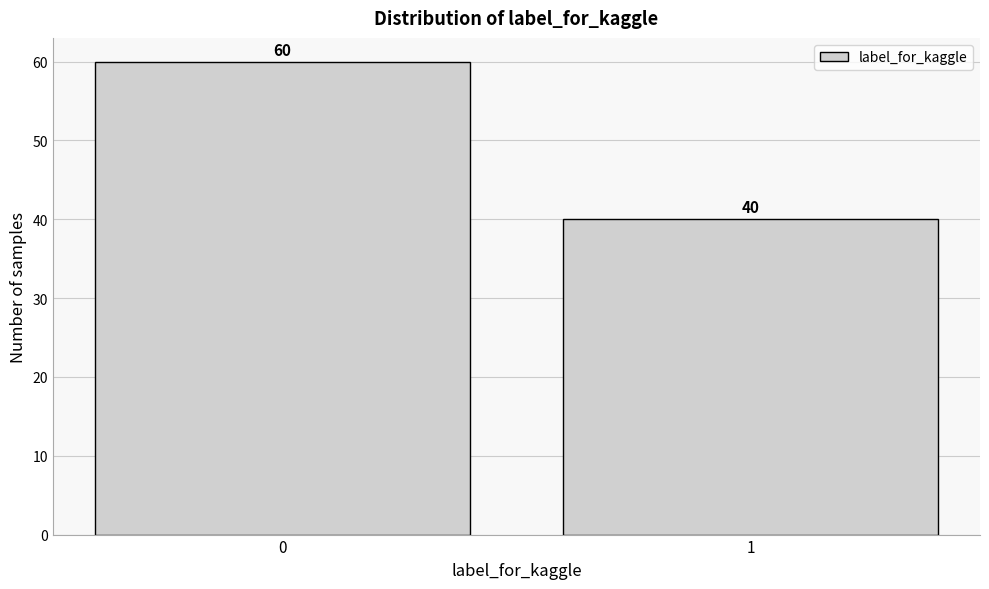

Reading left to right, transcribe all the data shown in this chart.

0=60	1=40